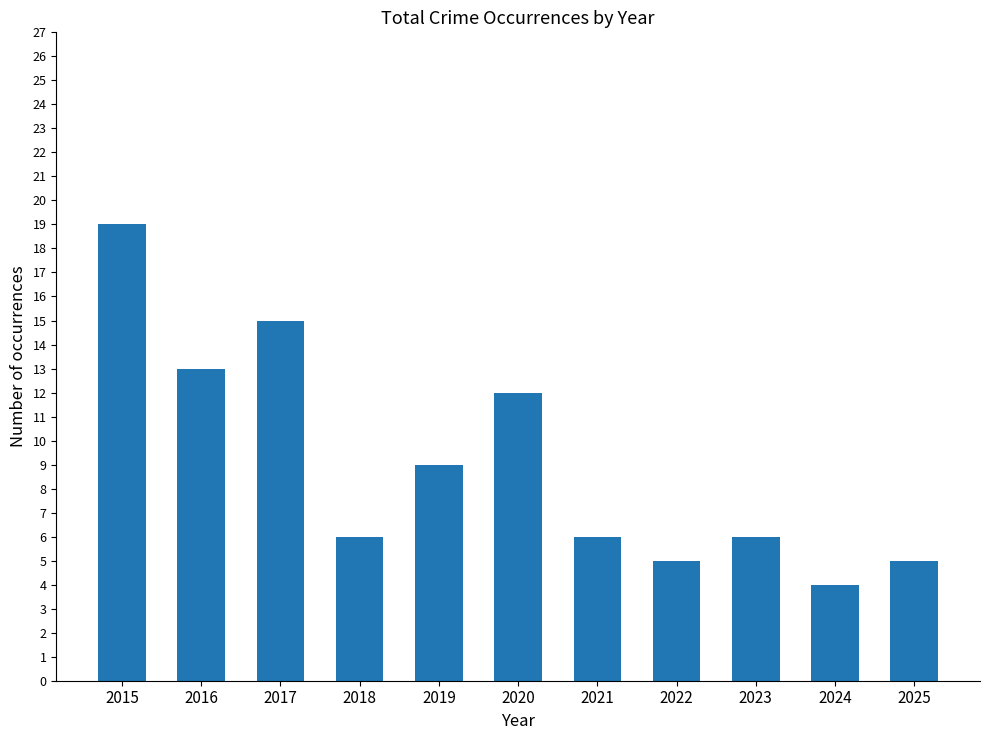

What is the change in value from 2020 to 2021?

-6